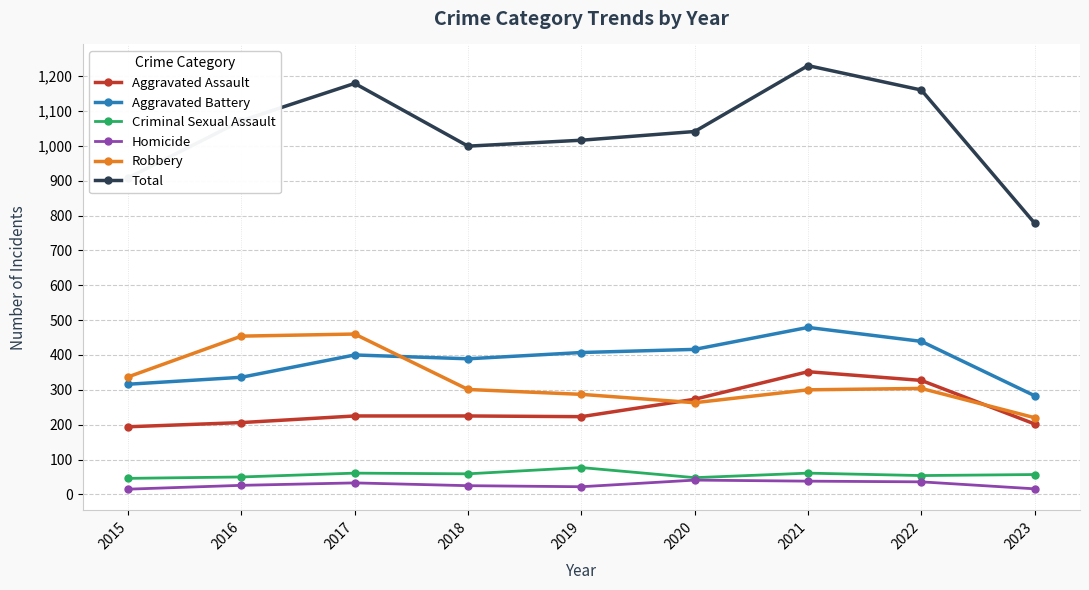

What is the spread (max minus min) of values at 2016?

1046